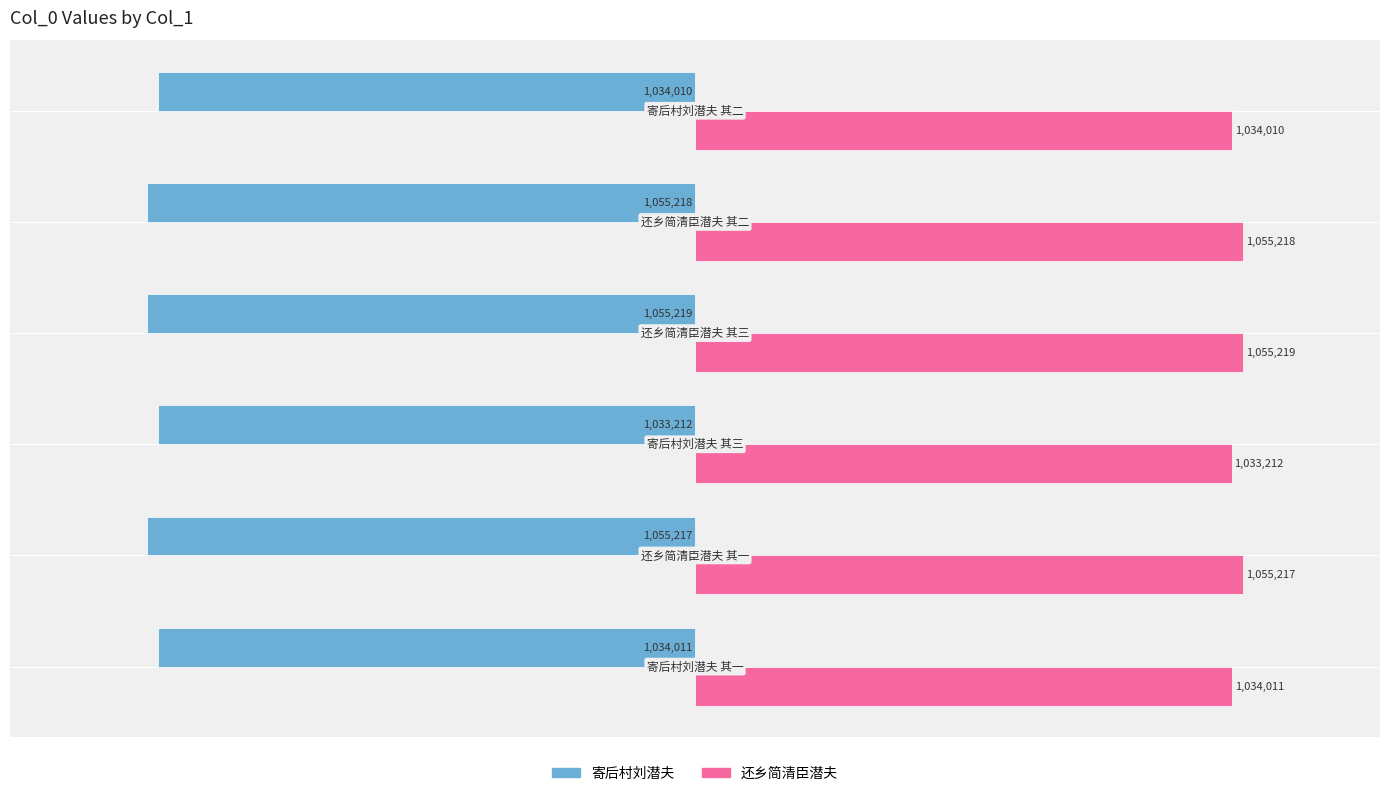

At how many categories does at least one series exceed 949079?

6